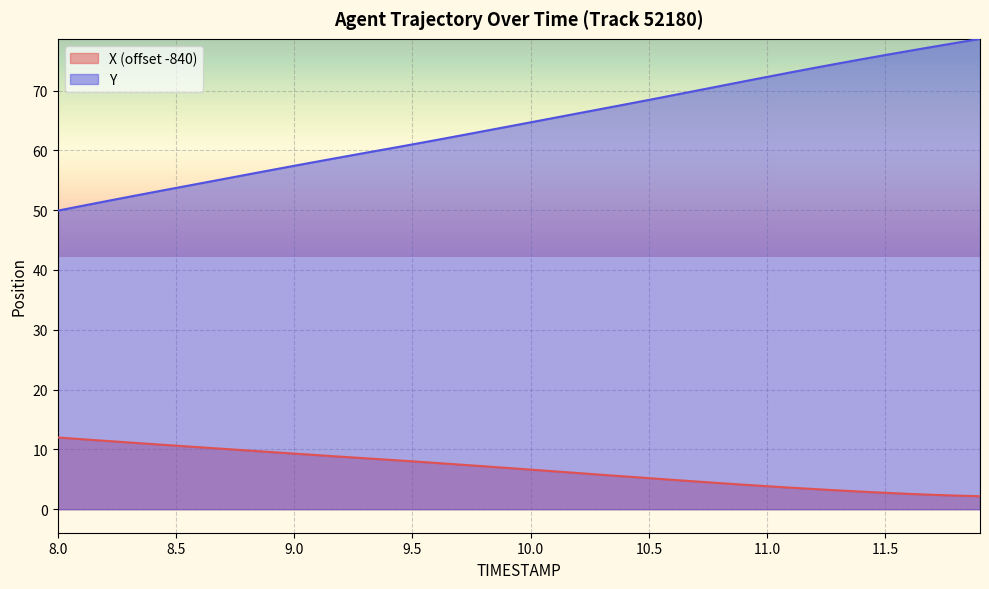

Where is Y nearest to the value 64?

9.9